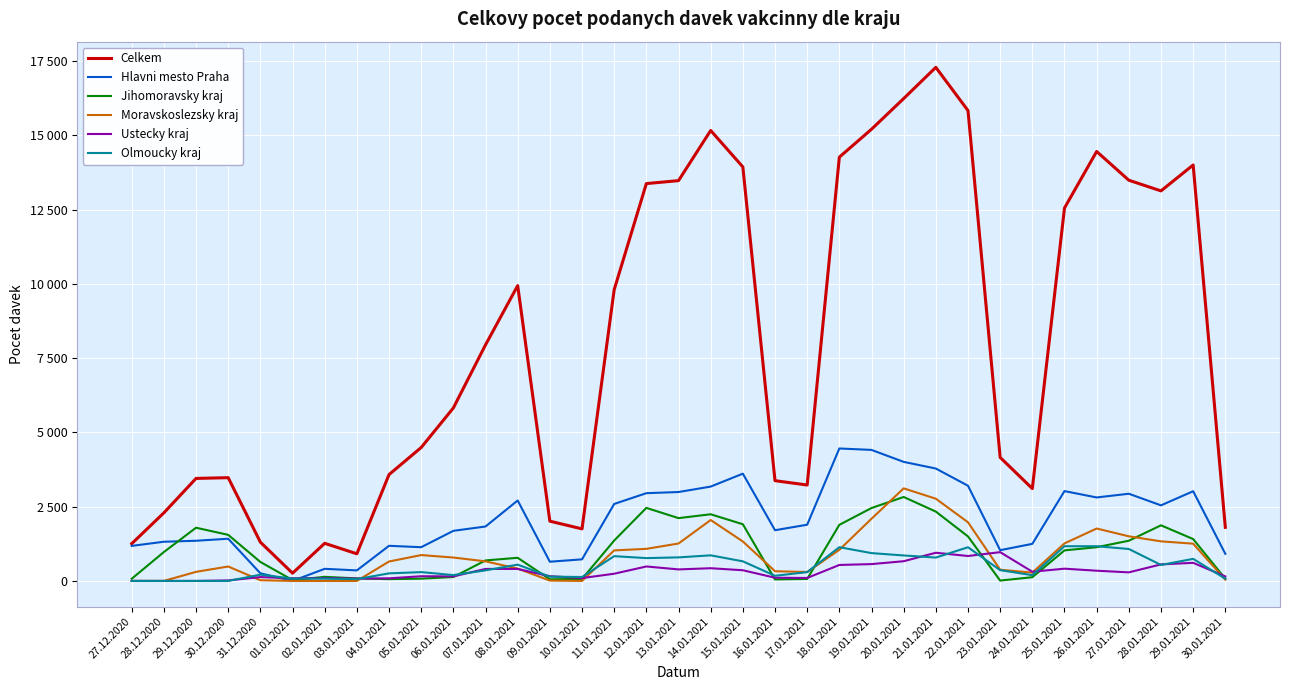

Does the chart have visible grid lines?

Yes